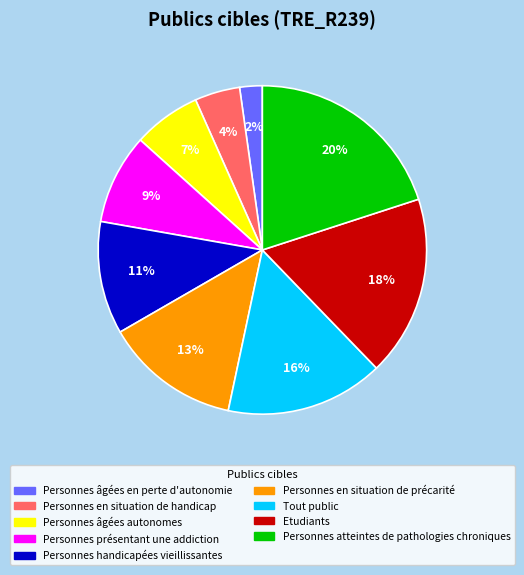

Does any single category account for the majority?

No